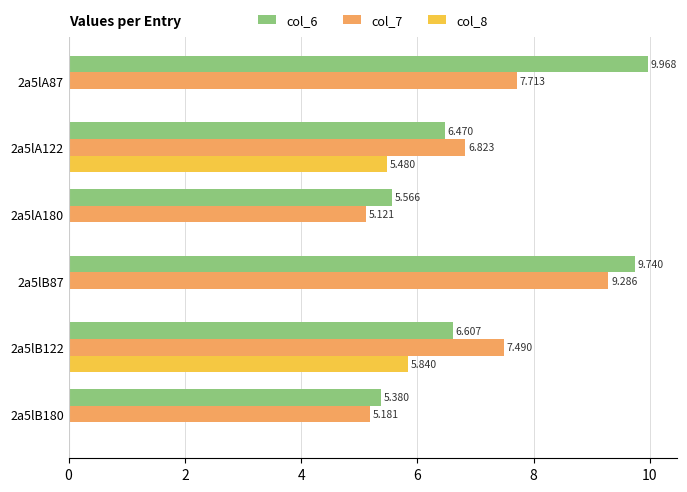

What is the maximum value for col_7?

9.3